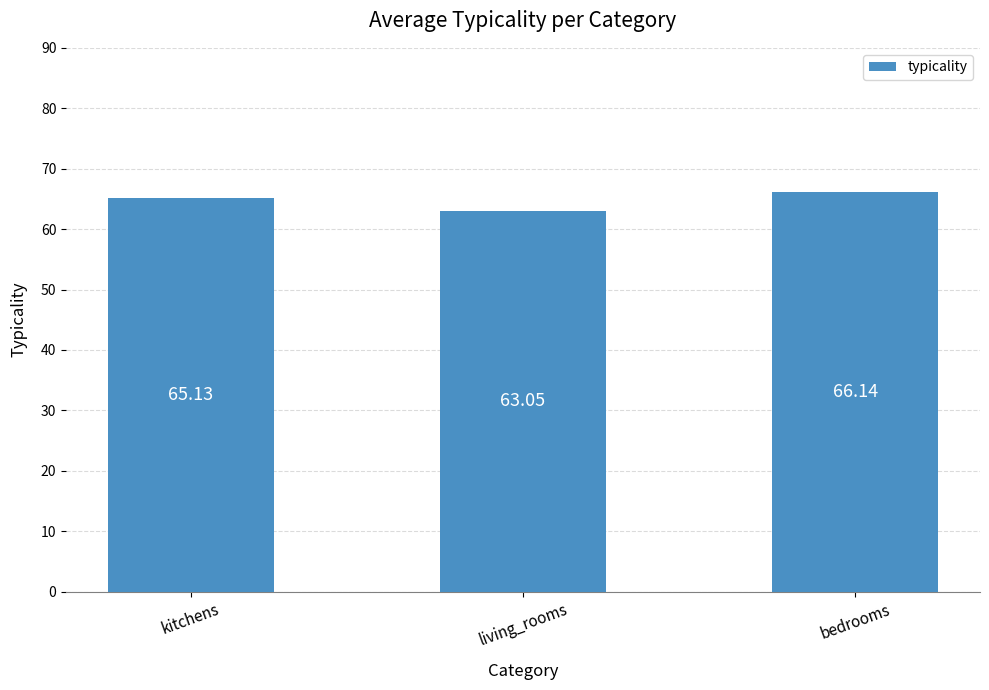

The chart shows a value of 65.1 at kitchens. True or false?

True